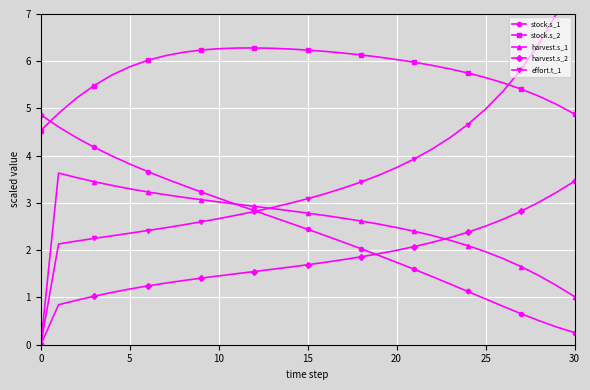

What is the label of the 14th point from the left?

13